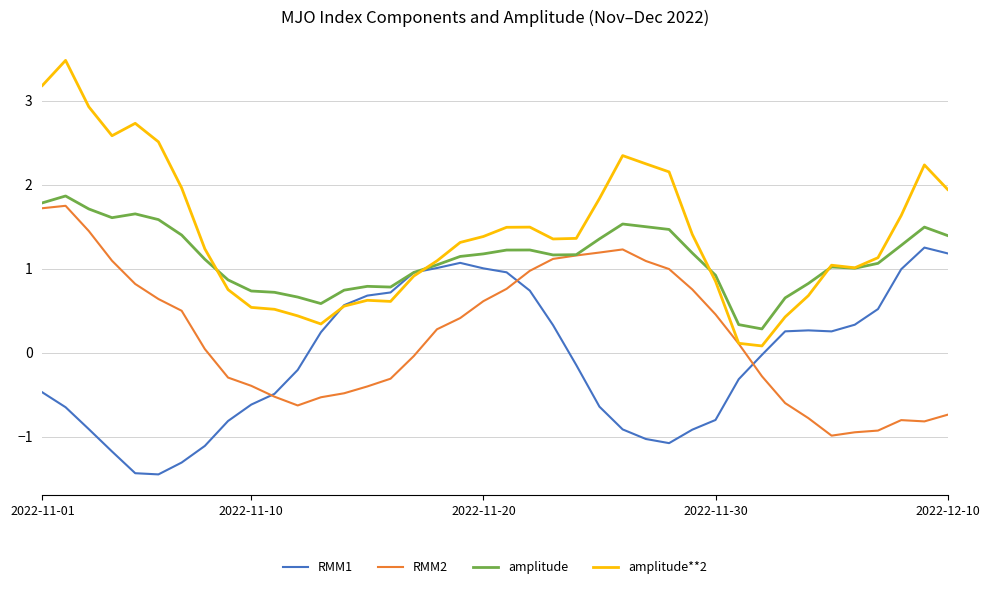

List the series in order of their overall mean, highest first.

amplitude**2, amplitude, RMM2, RMM1